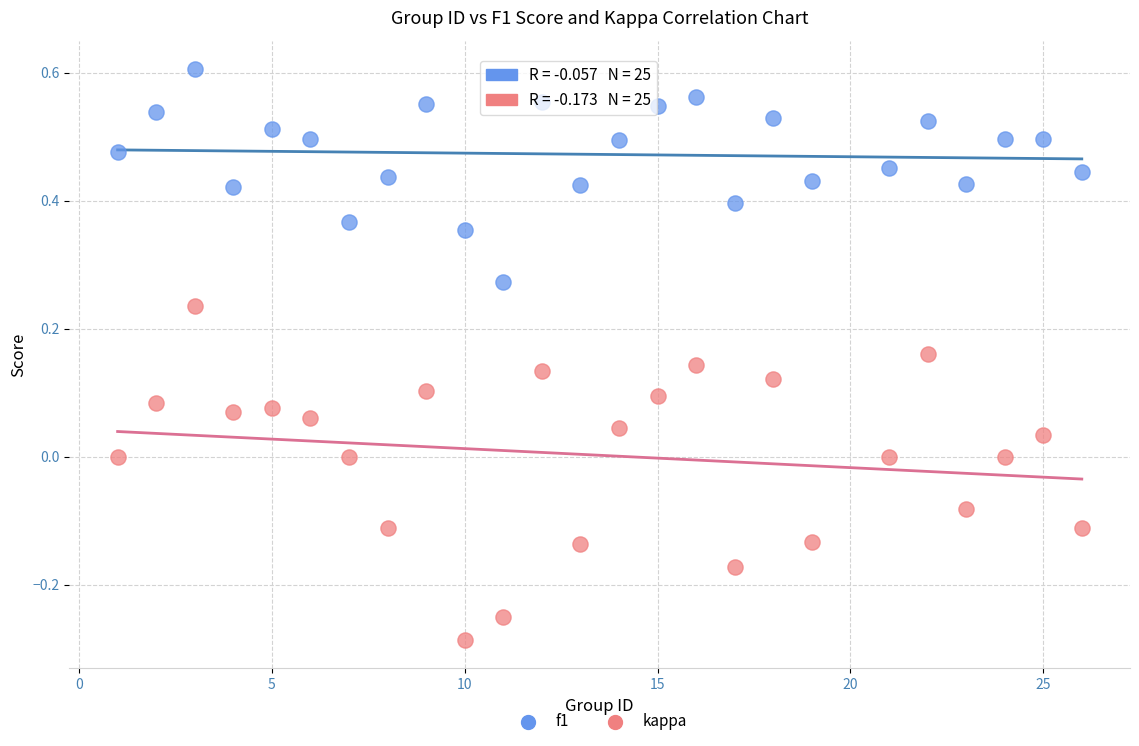

Across all data points, what is the range of Y values (max minus min)?

0.9